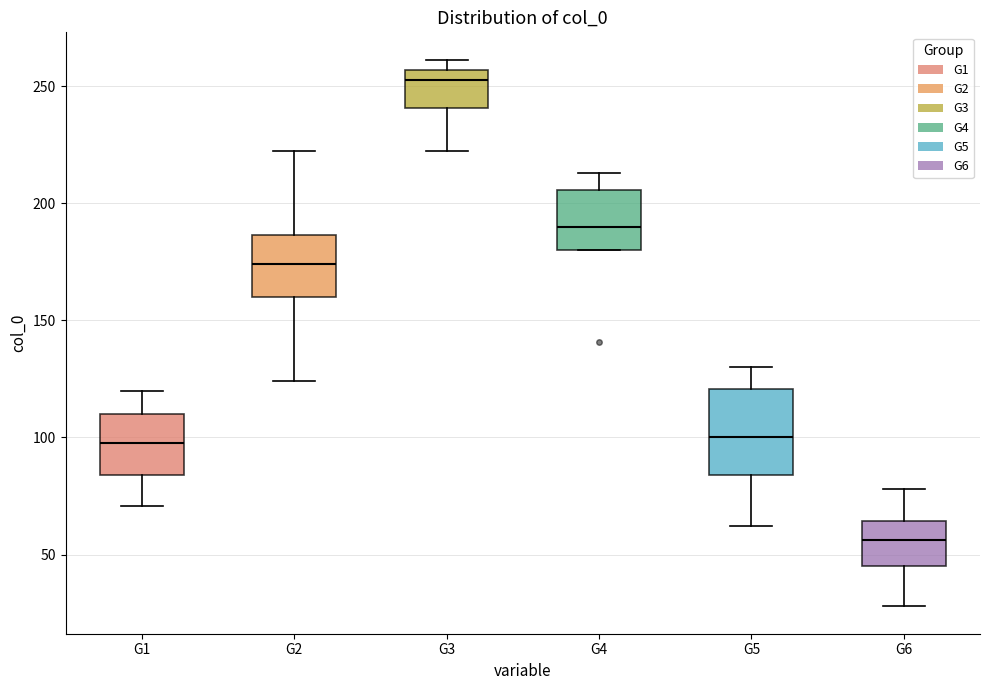

Which box's median line is the highest?

G3